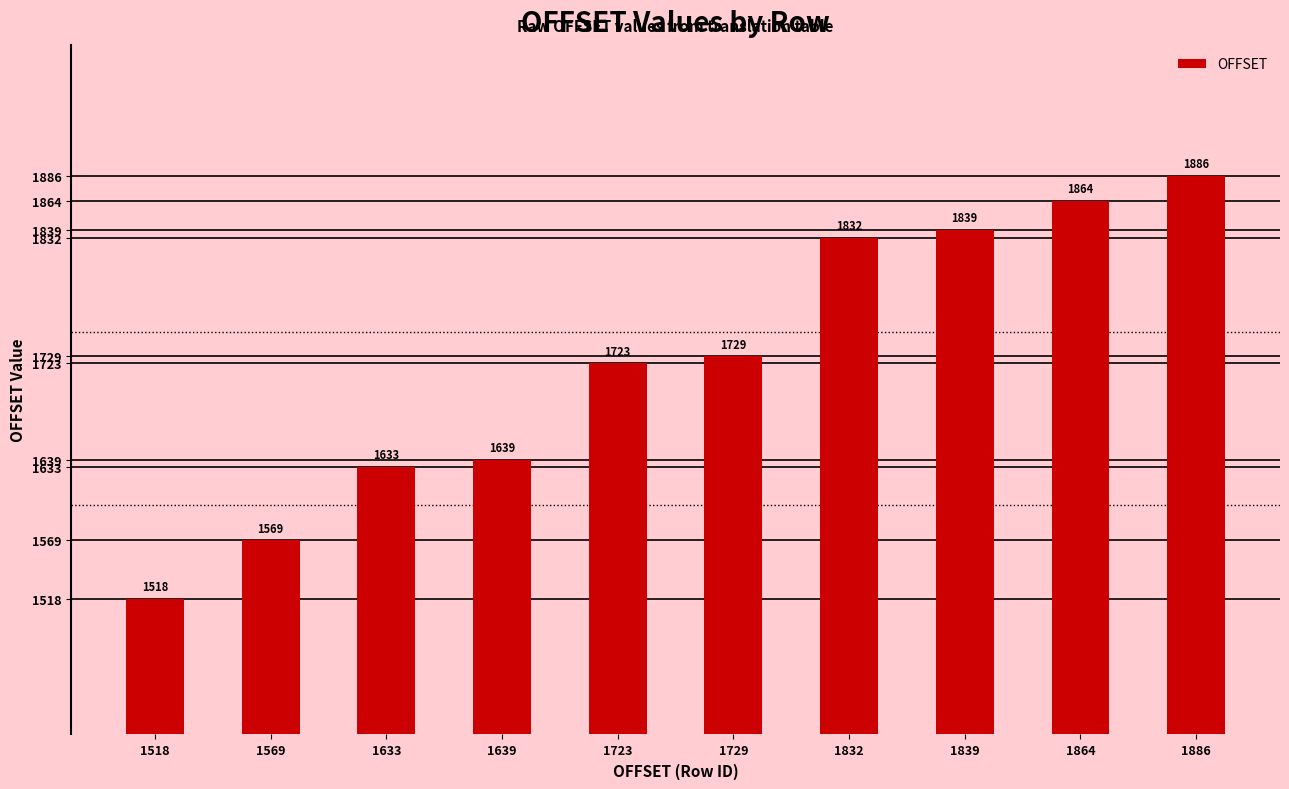

What is the maximum value shown in the chart?

1886